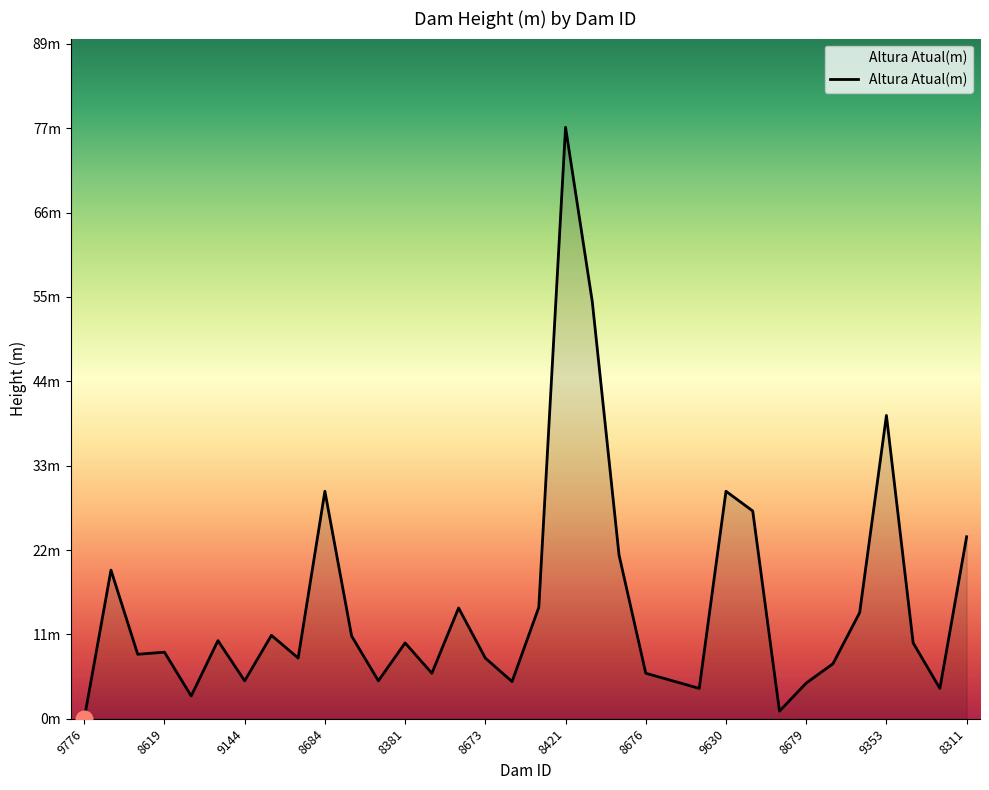

Does the chart display data point markers on the line(s)?

No